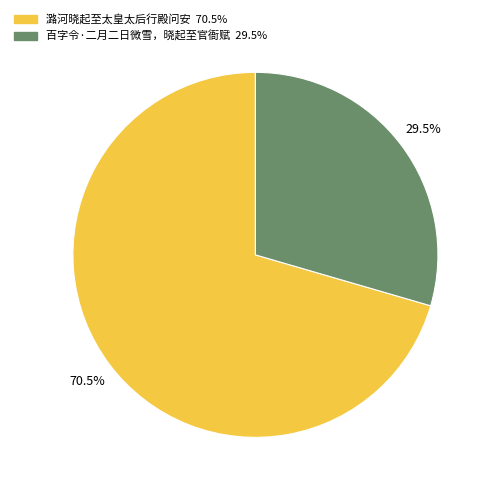

How many segments does this pie chart have?

2